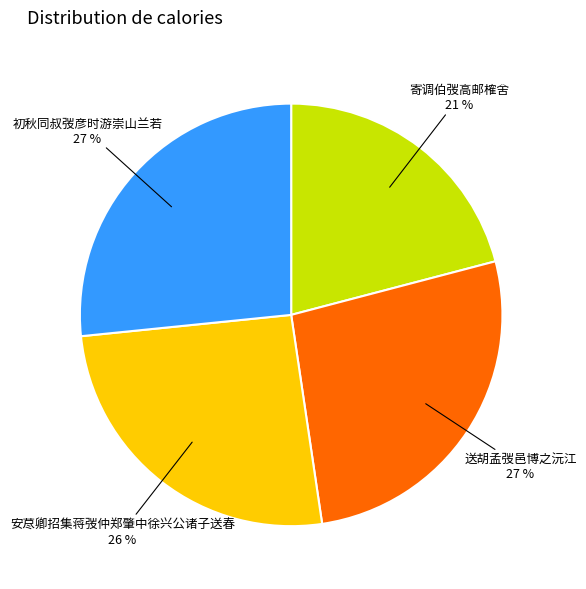

To the nearest percent, what percentage of the pie is 初秋同叔弢彦时游崇山兰若?

27%